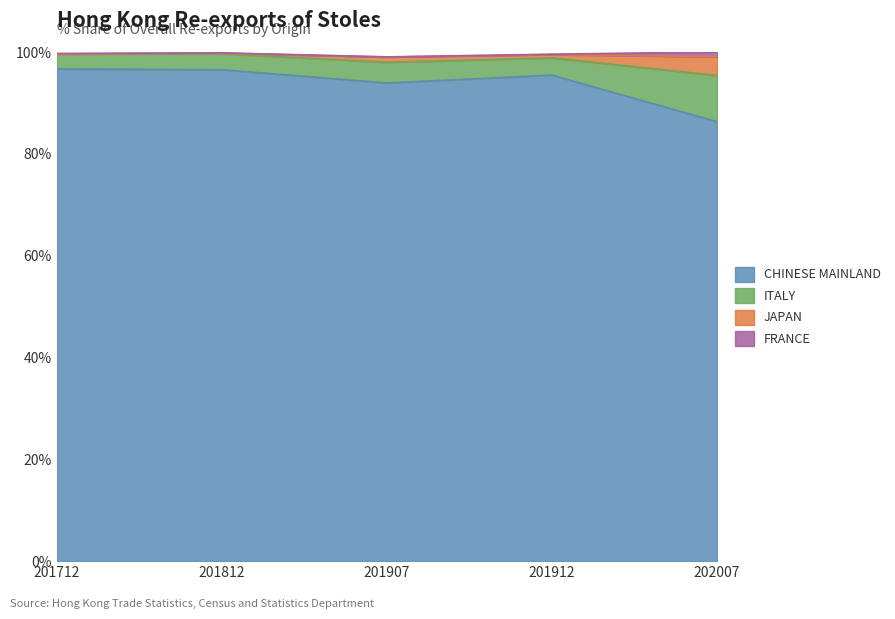

Which category has the lowest value in the CHINESE MAINLAND series?

202007